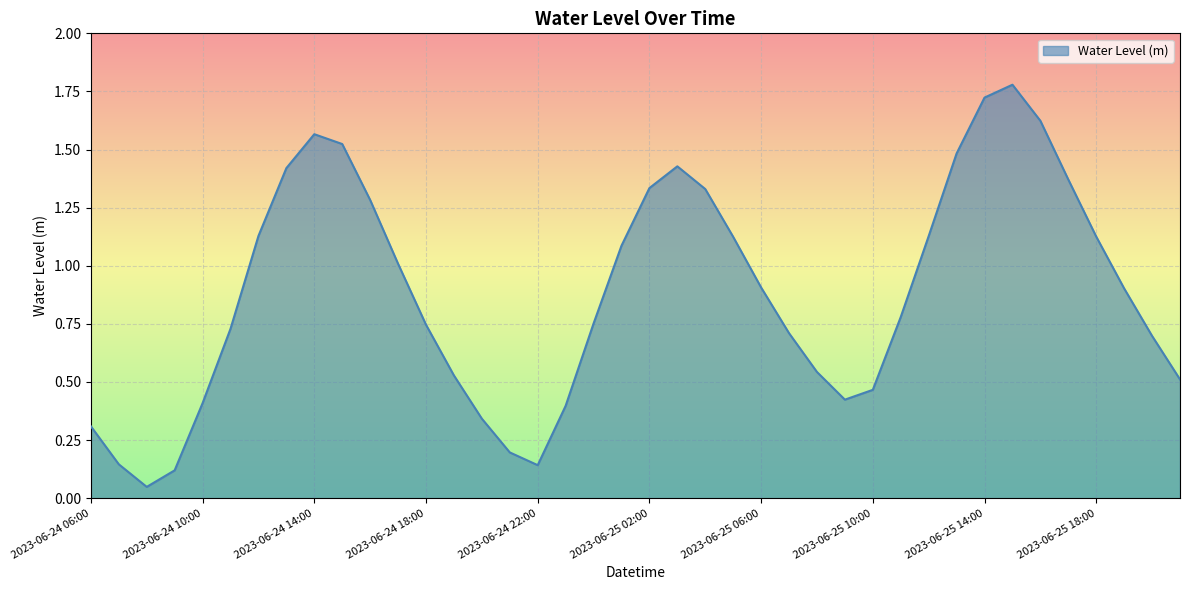

True or false: the data has more than 0 interior local peaks.

True